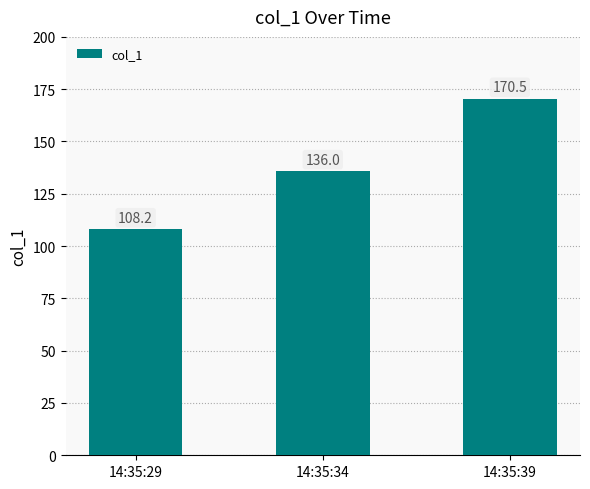

Reading right to left, extract all data points from this chart.

170.5	136.0	108.2